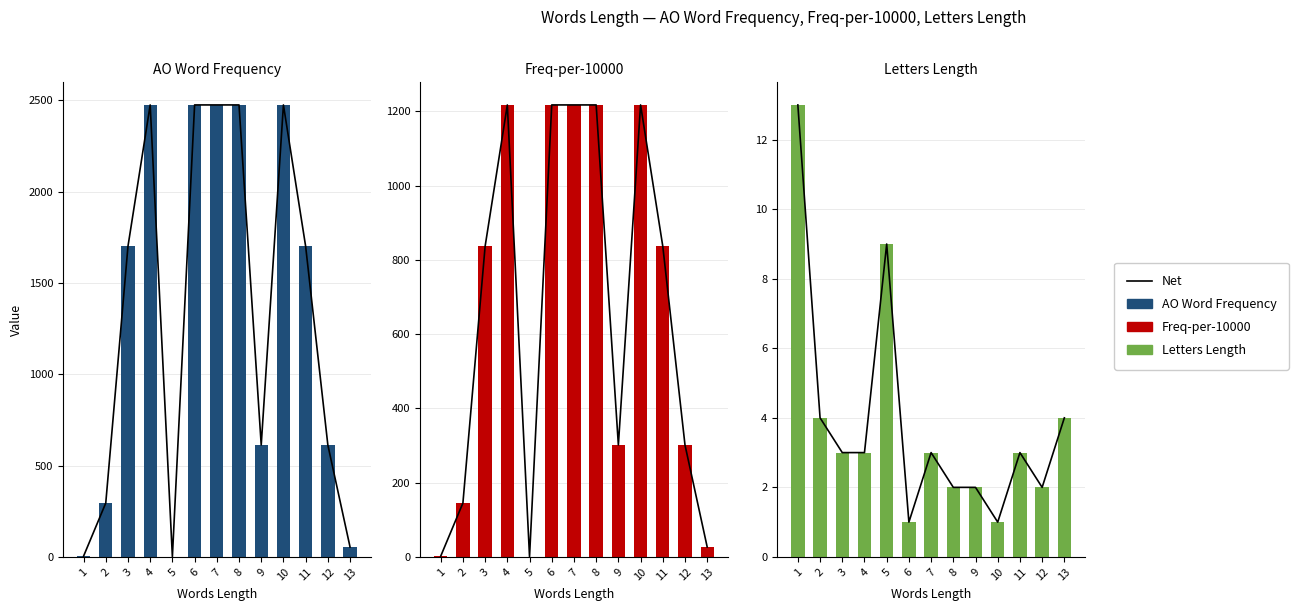

Which series has the widest spread of values?

AO Word Frequency